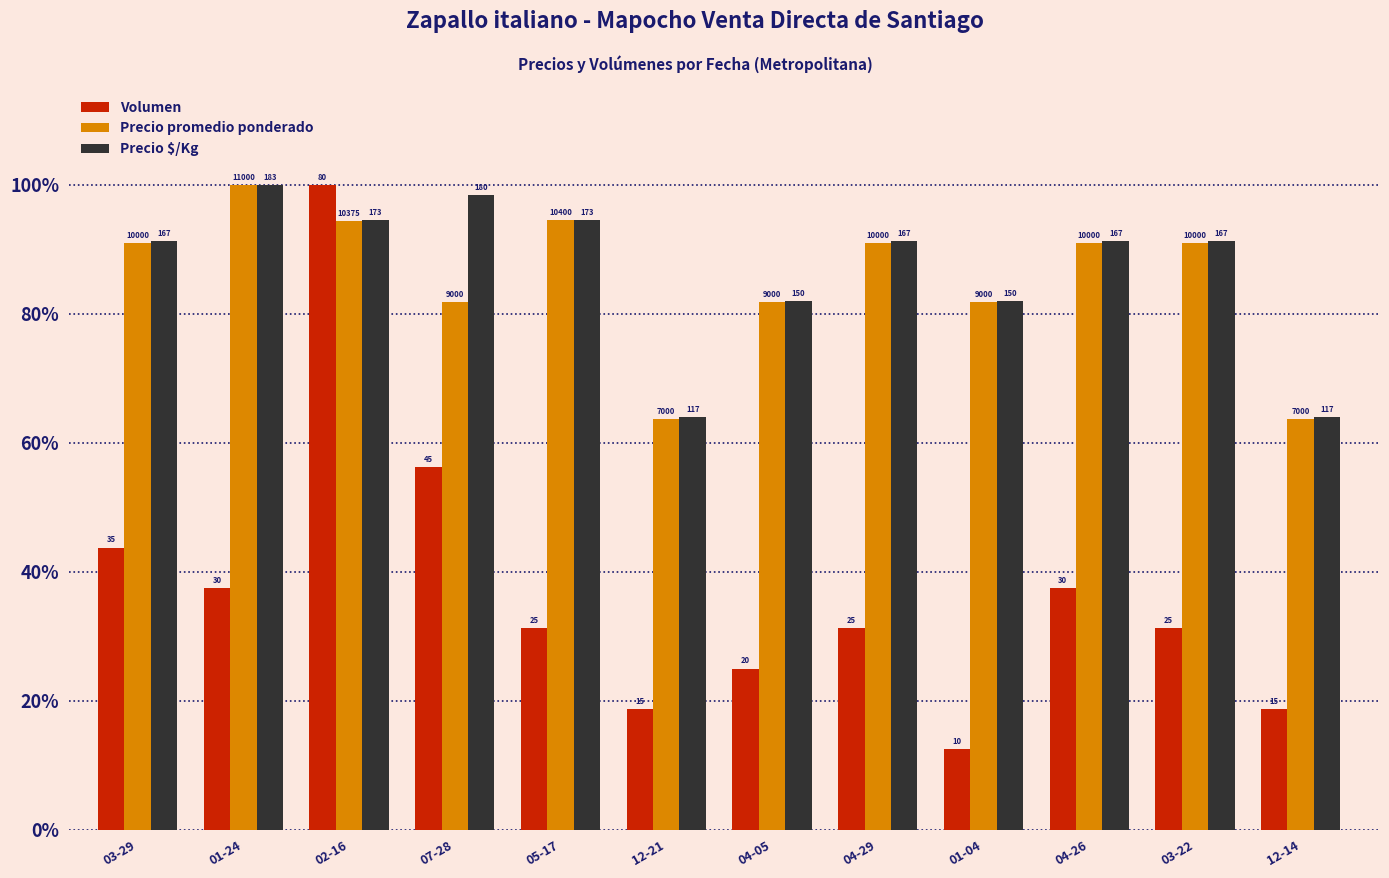

Which category has the lowest value in the Volumen series?

01-04